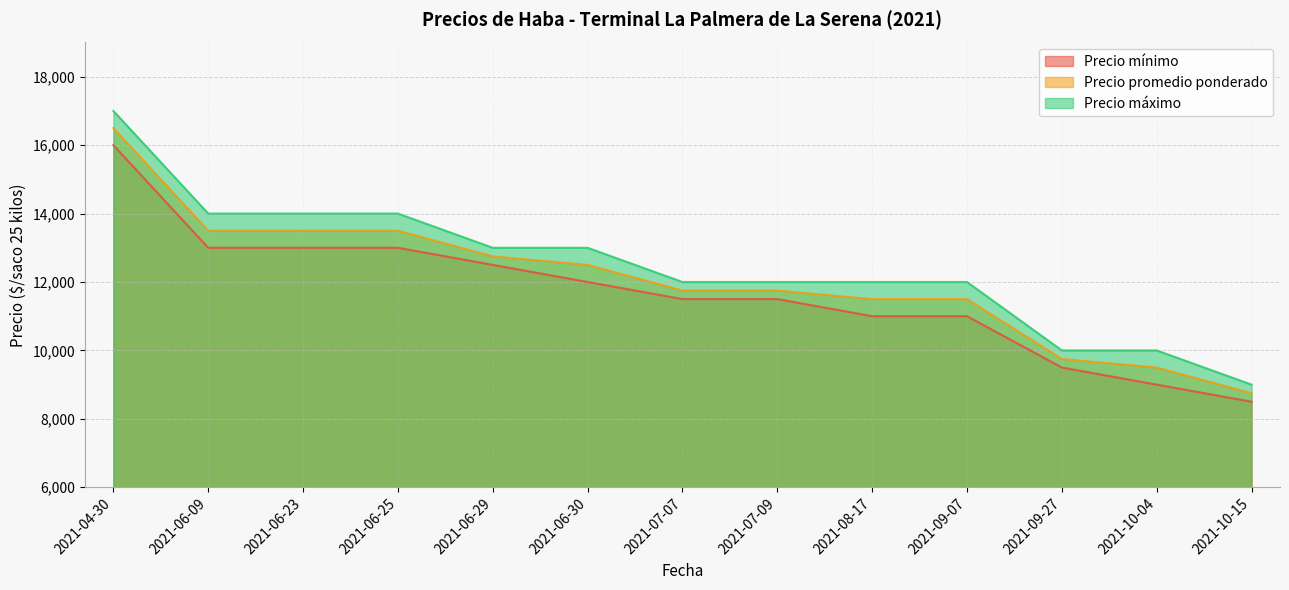

Does the chart display data point markers on the line(s)?

No